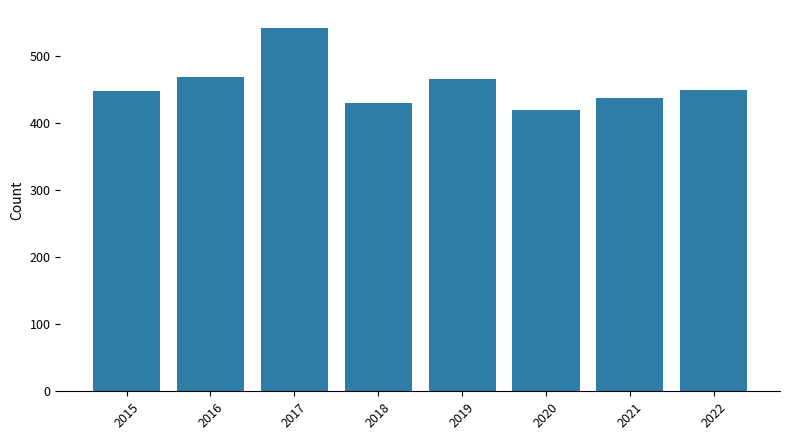

What is the maximum value shown in the chart?

542